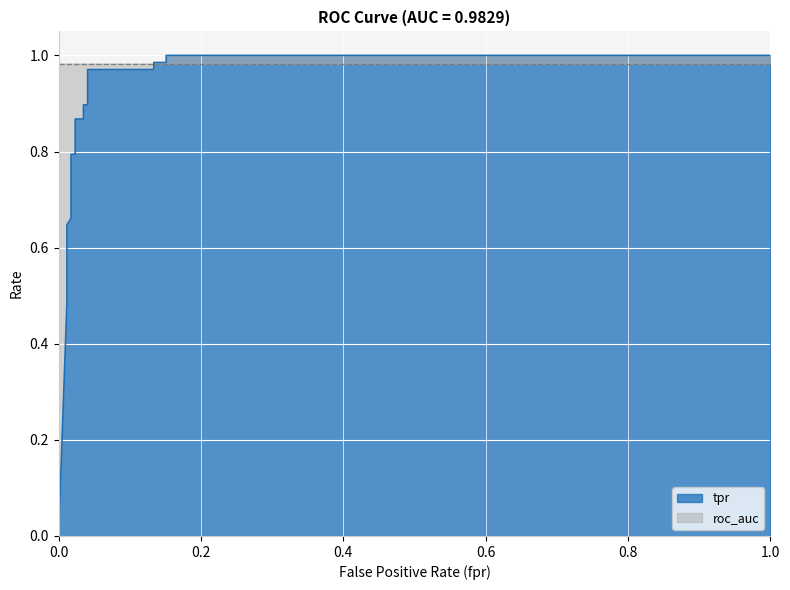

What is the label of the 17th point from the right?

0.6